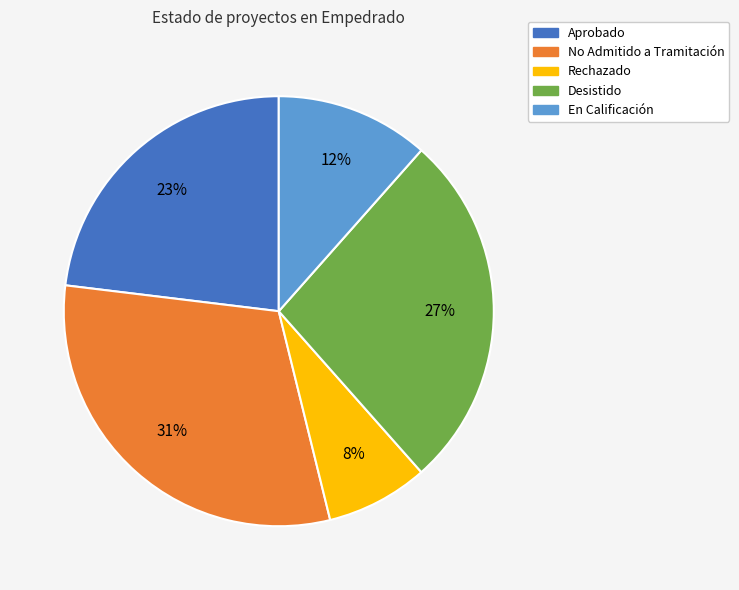

Count the number of slices in the pie.

5